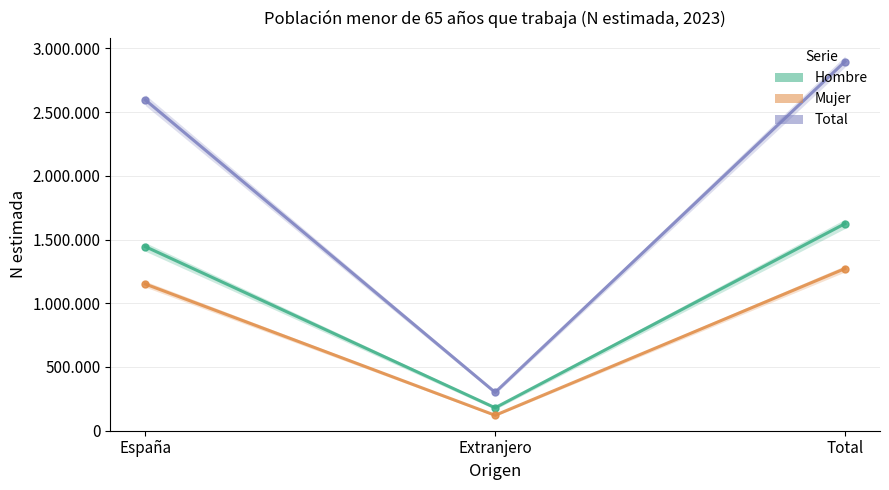

At which label does Hombre first exceed 1444641?

Total